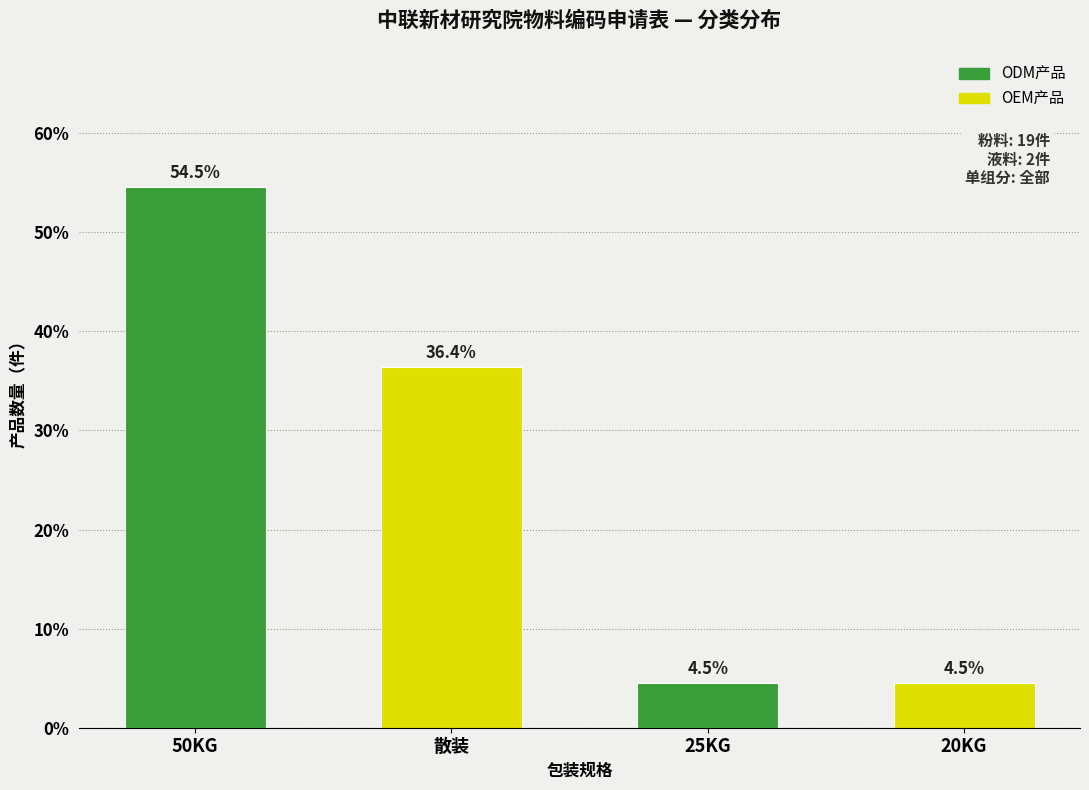

Reading left to right, transcribe all the data shown in this chart.

50KG=54.5	散装=36.4	25KG=4.5	20KG=4.5